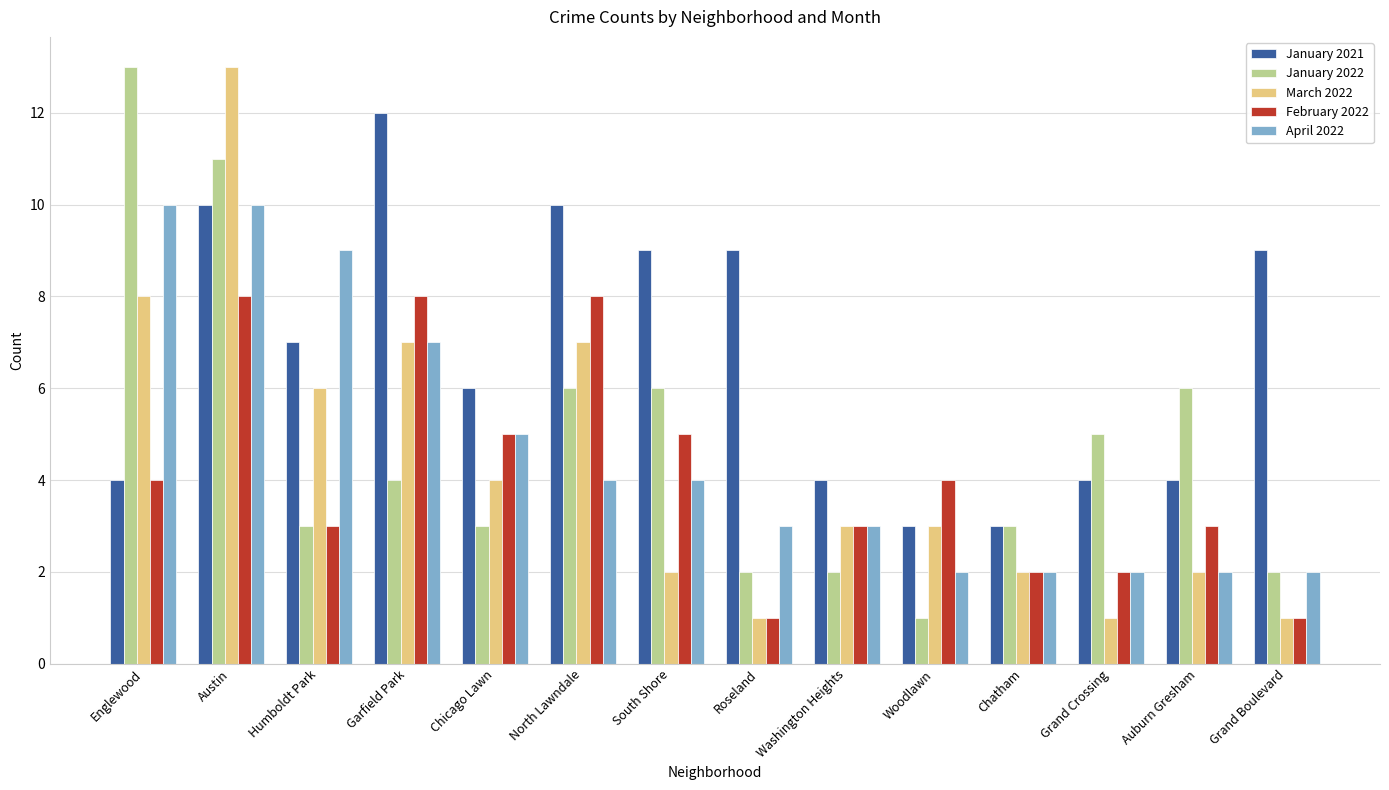

What is the difference between the second highest and minimum values in the February 2022 series?

7